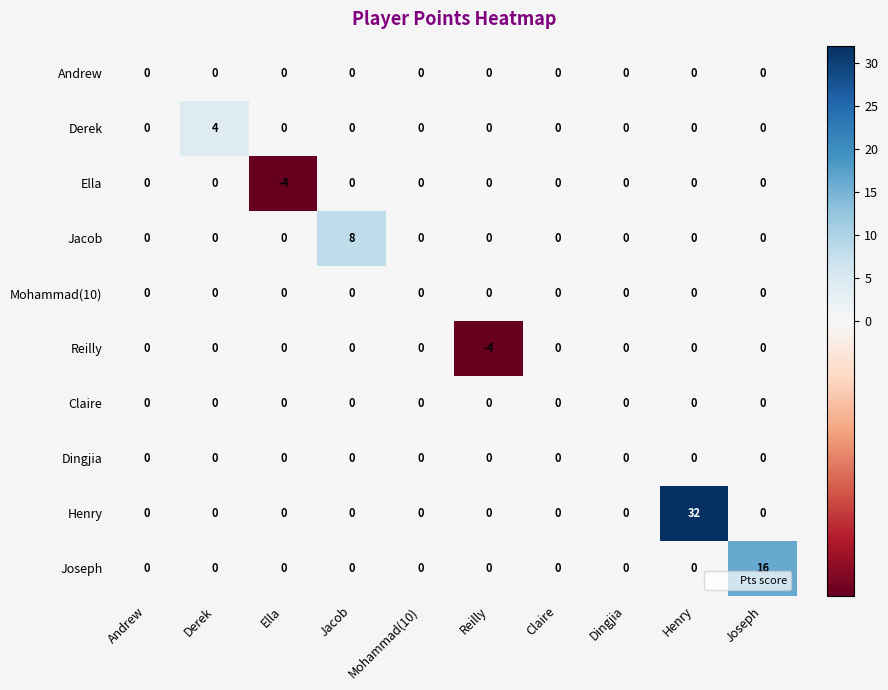

The value of Andrew at Henry is 0. True or false?

True